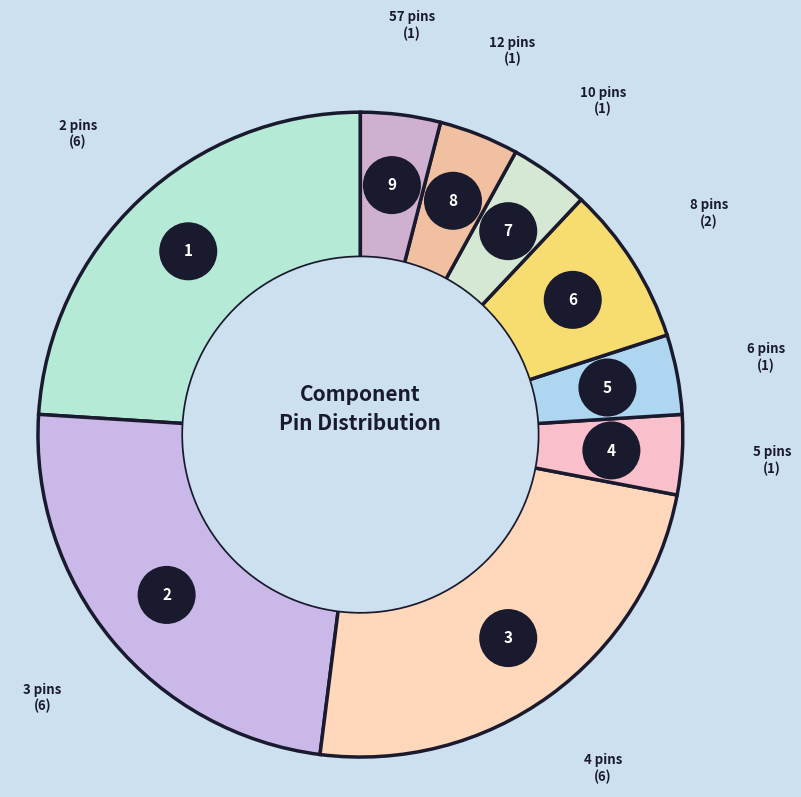

Do 5 pins and 8 pins together represent more than half of the pie?

No